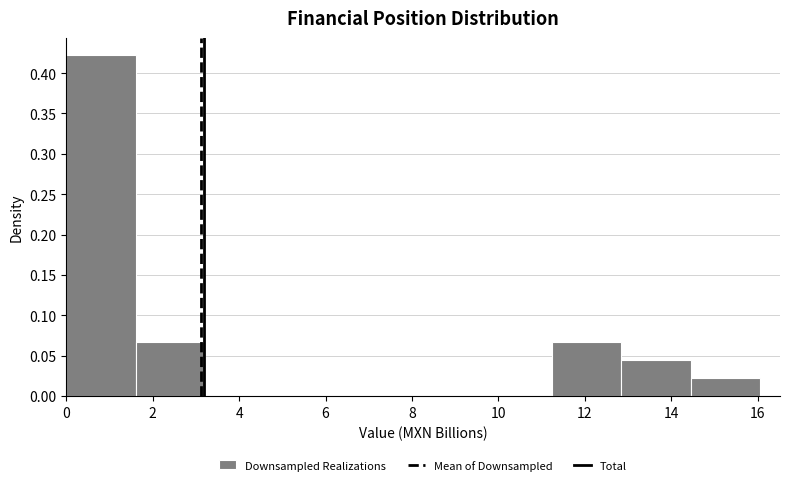

How tall is the bar that spans 14.4 to 16.0 on the x-axis? Neither the bar edges nor the heights are printed on the chart, so give them approximately, as read against the axes.

0.020